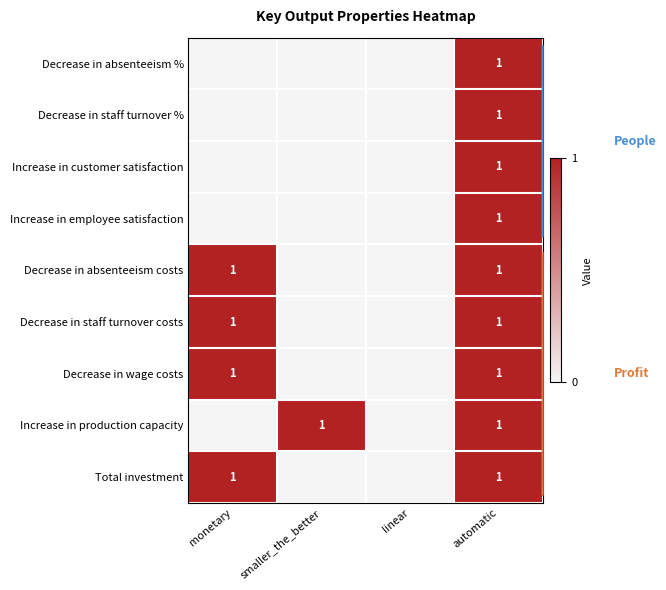

How many categories are shown in the chart?

4